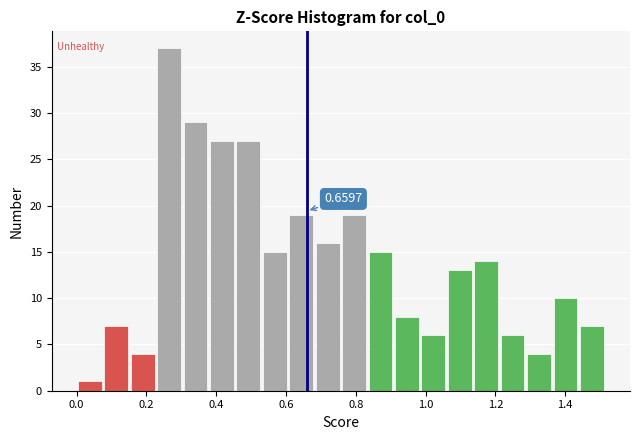

Read against the x-axis, roughly where is the centre of the tallest bar?

0.26